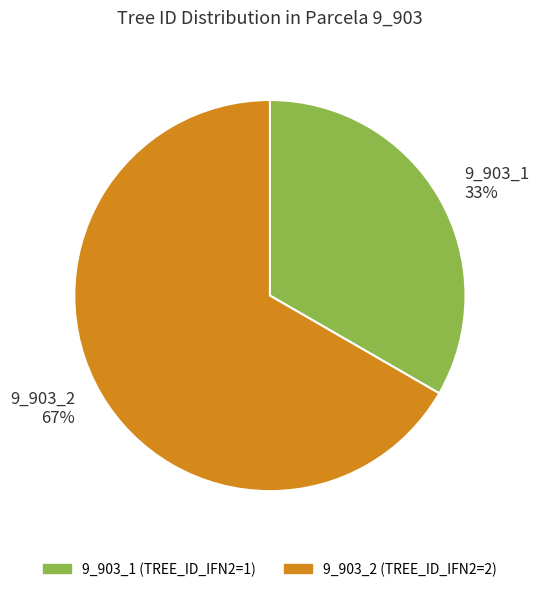

To the nearest percent, what portion does 9_903_1 represent?

33%